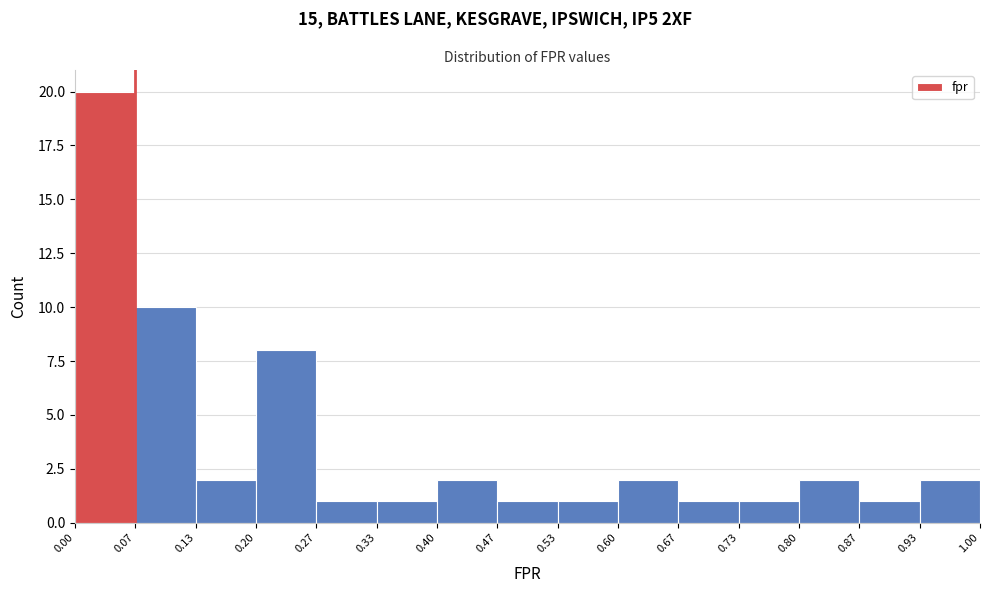

How tall is the bar that spans 0.33 to 0.40 on the x-axis? The values are not printed on the chart, so give them approximately, as read against the axis.

1